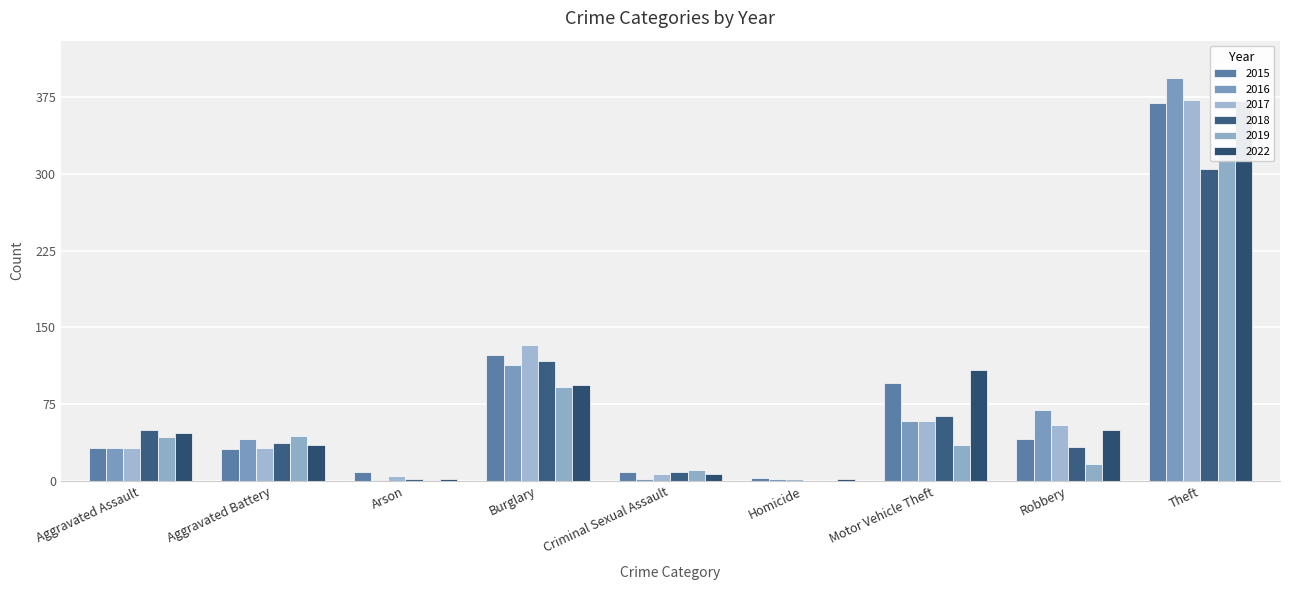

Reading left to right, what are all the values shown in this chart?

2015: 32	31	9	123	9	3	96	41	369
2016: 32	41	1	113	2	2	59	69	394
2017: 32	32	5	133	7	2	59	55	372
2018: 50	37	2	117	9	0	63	33	305
2019: 43	44	1	92	11	0	35	17	325
2022: 47	35	2	94	7	2	108	50	371